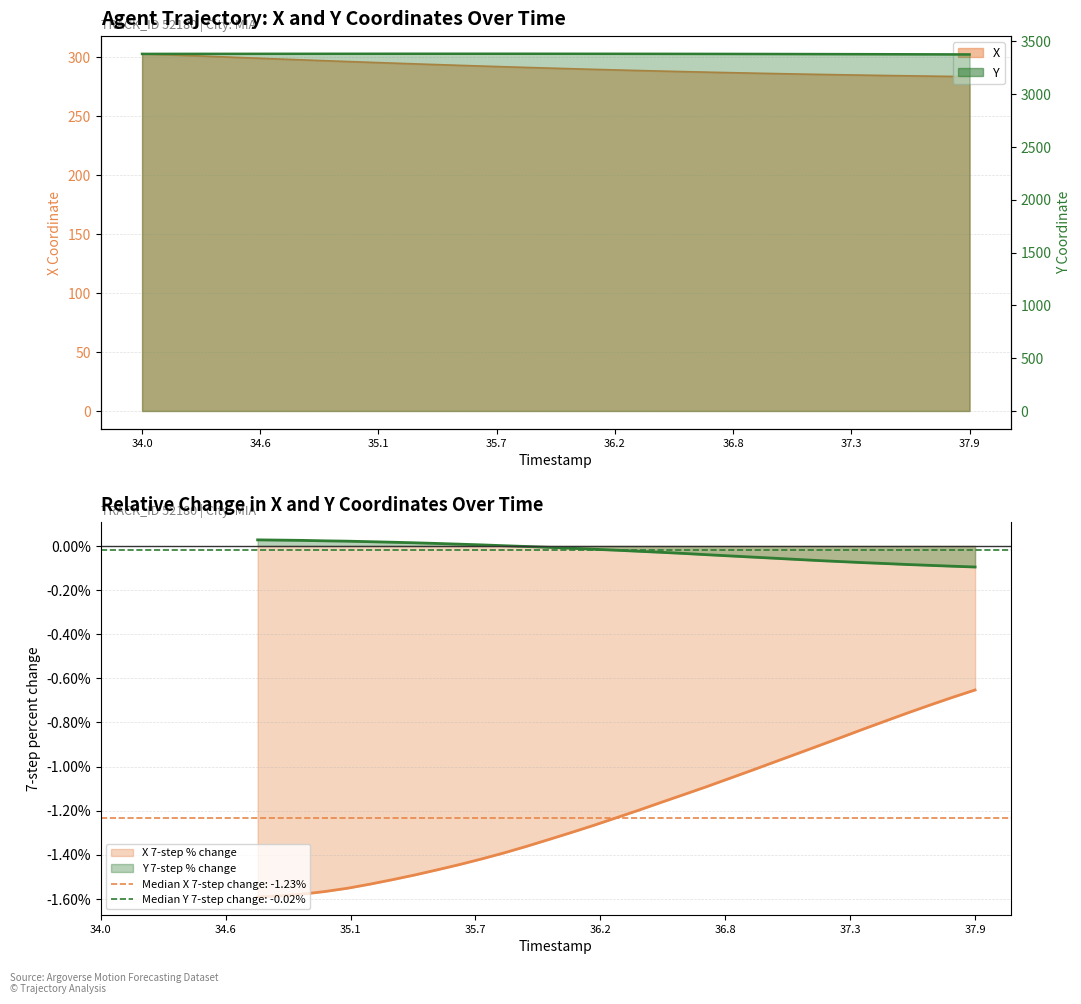

The Y series shows 3379.3 at 37.1. True or false?

True